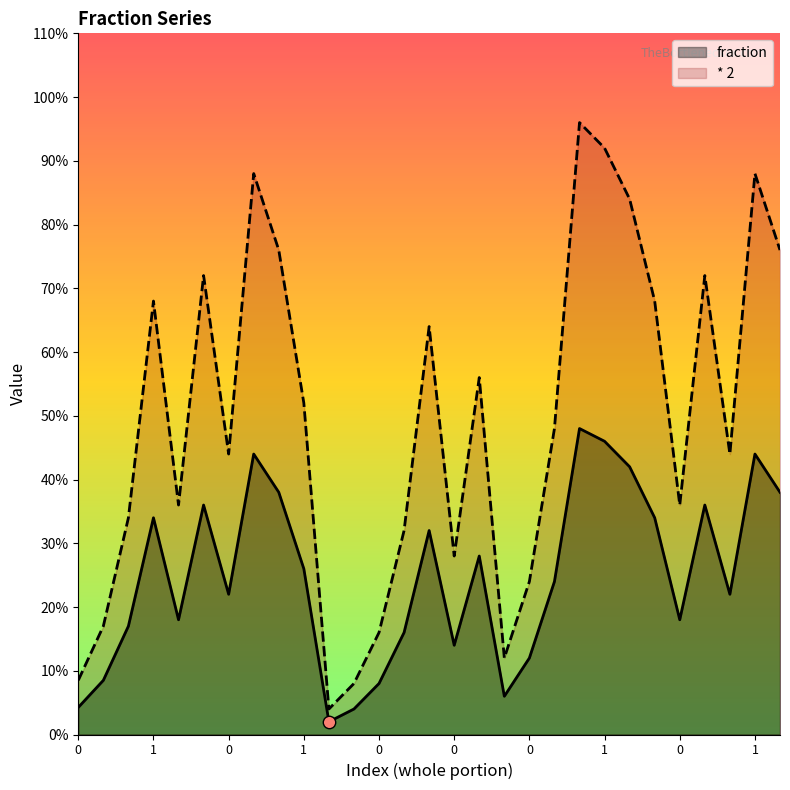

At how many categories does at least one series exceed 1?

14